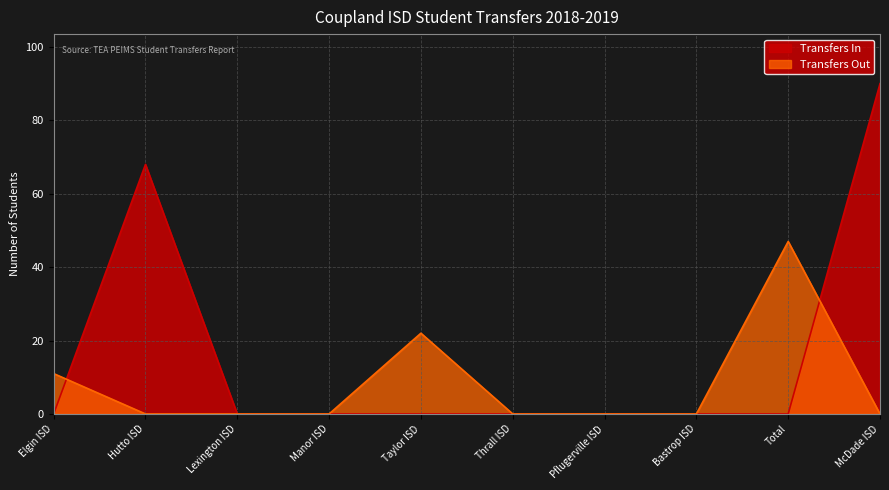

What is the label of the 7th point from the right?

Manor ISD